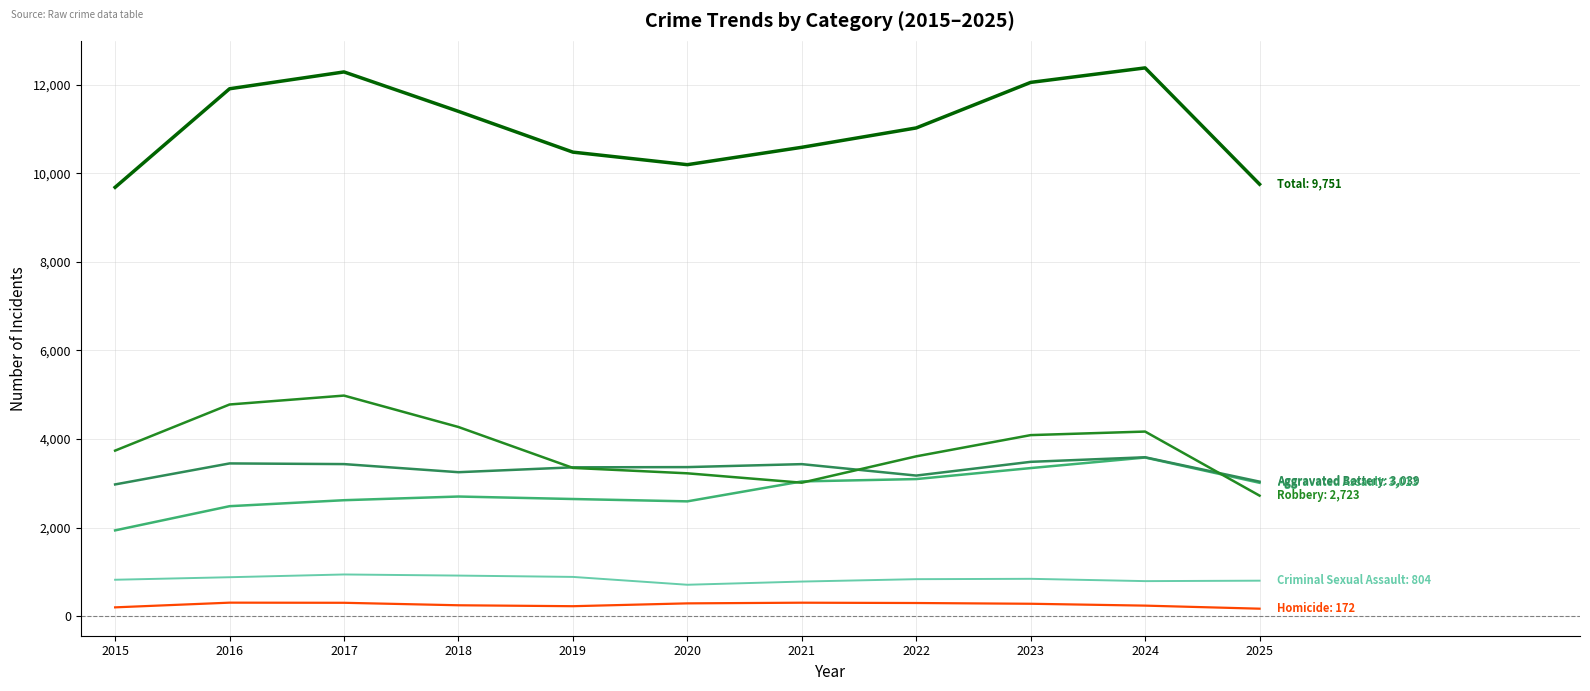

What is the greatest value displayed?

12376